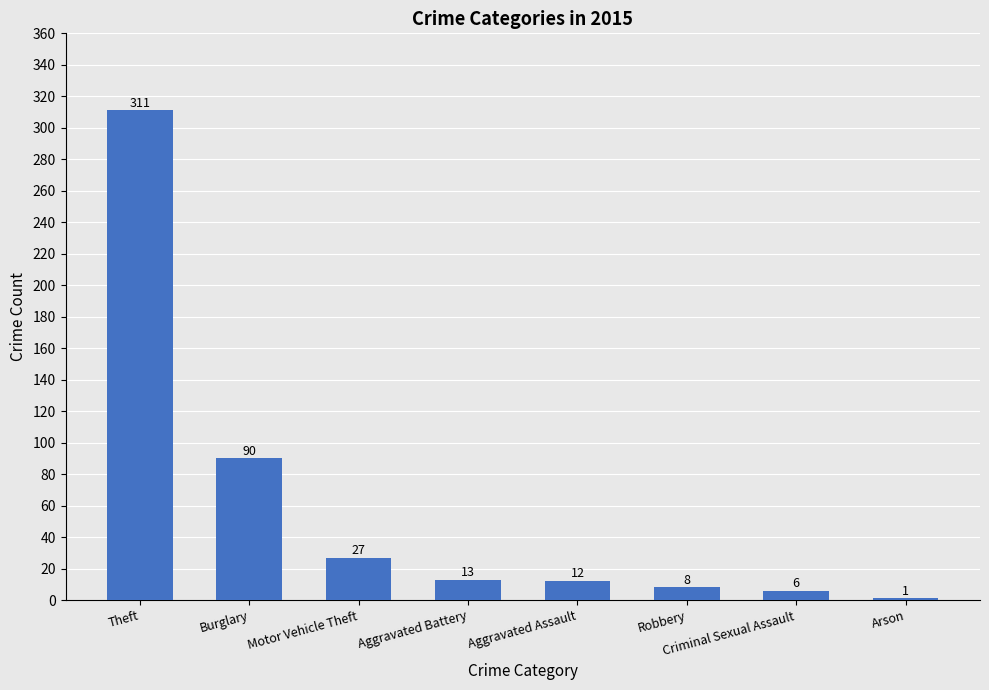

What is the change in value from Burglary to Aggravated Assault?

-78